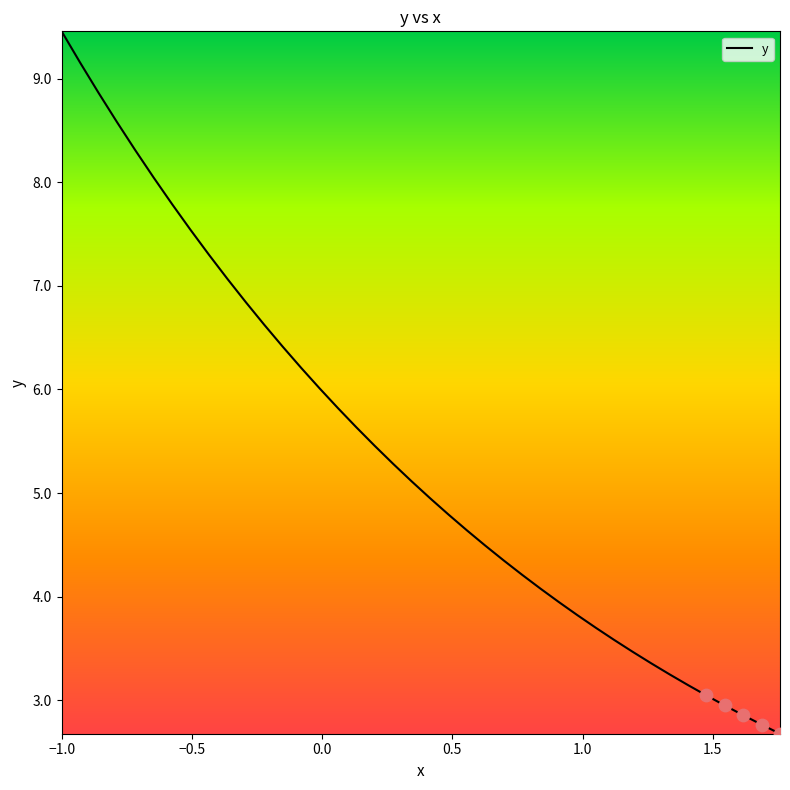

What is the smallest value displayed?

2.7